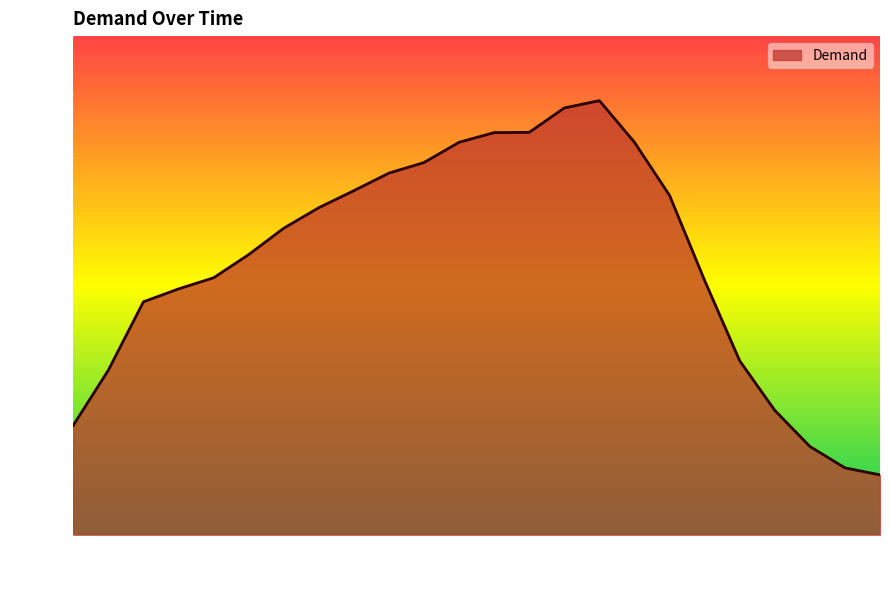

What is the maximum value shown in the chart?

3980